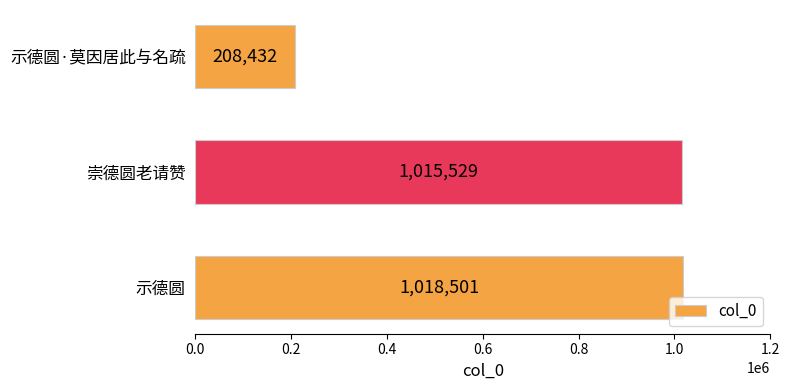

What is the difference between the maximum and second lowest values?

2972